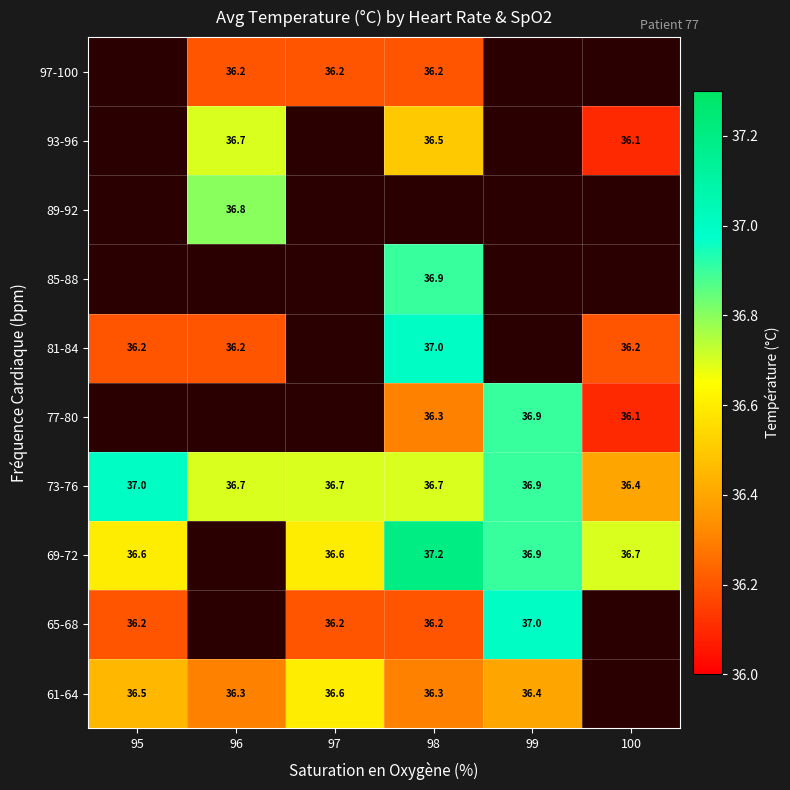

Which has a higher value, 99 or 96?

99